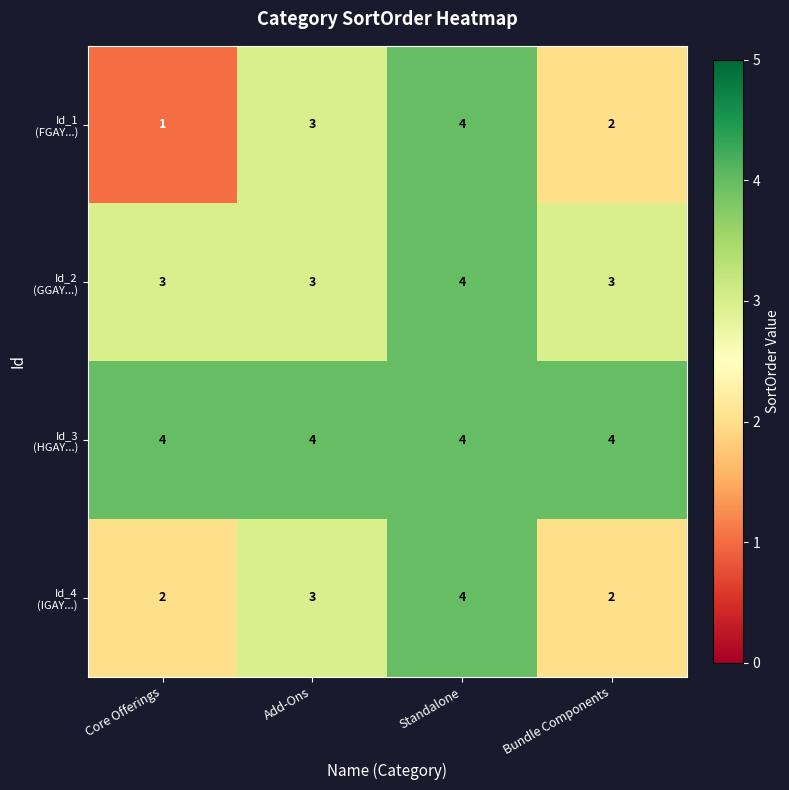

At which category does the chart reach its minimum across all series?

Core Offerings